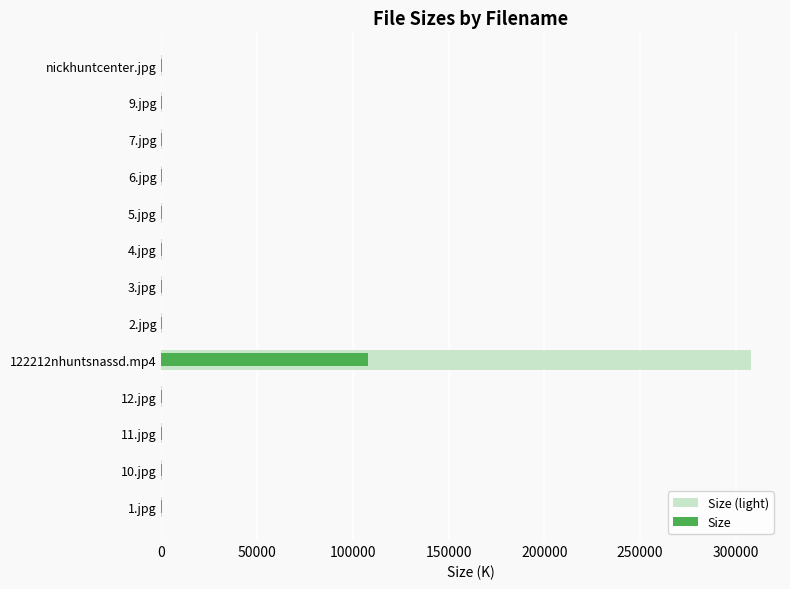

At 122212nhuntsnassd.mp4, list the series in order from smallest to largest.

Size, Size (light)